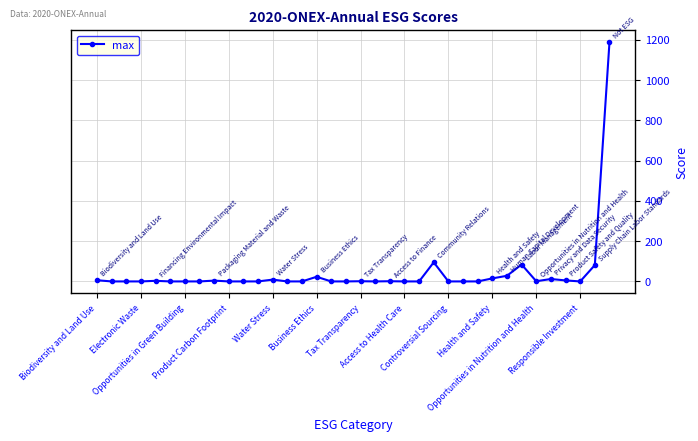

Does the chart have visible grid lines?

Yes